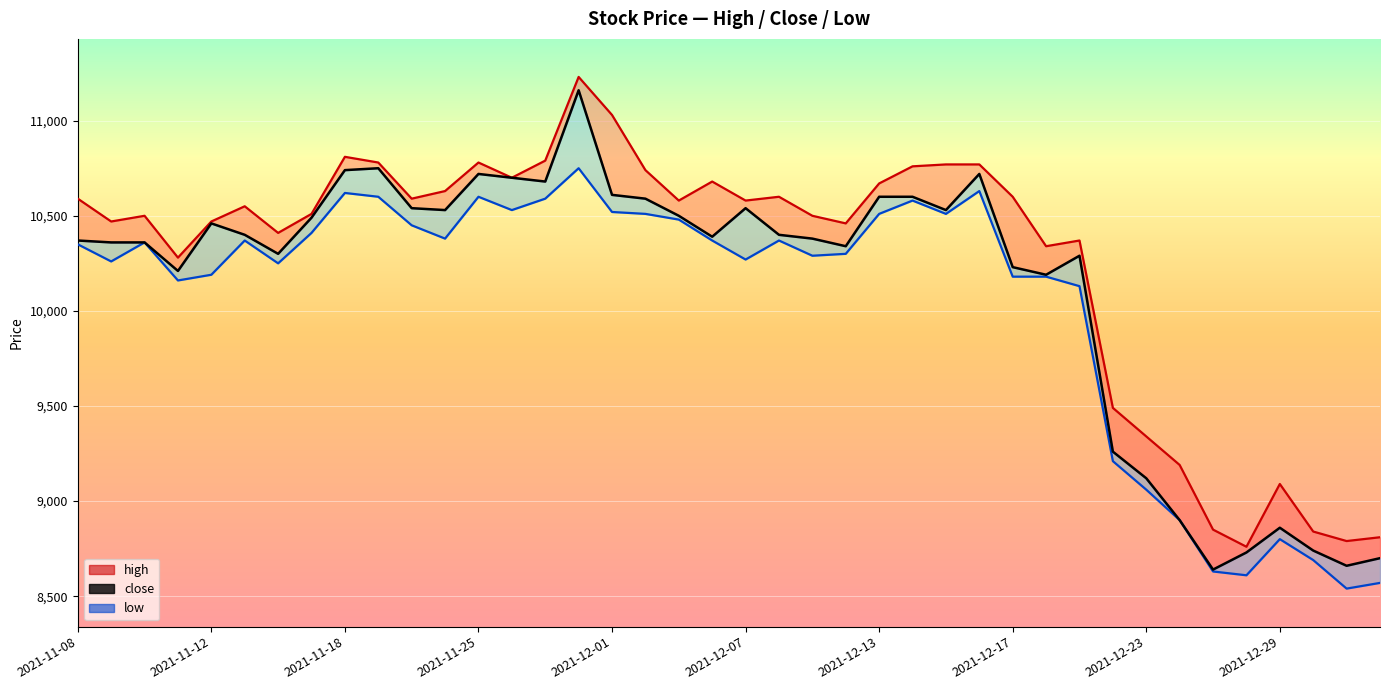

Rank the series by their average value, from lowest to highest.

low_line, close, high_line